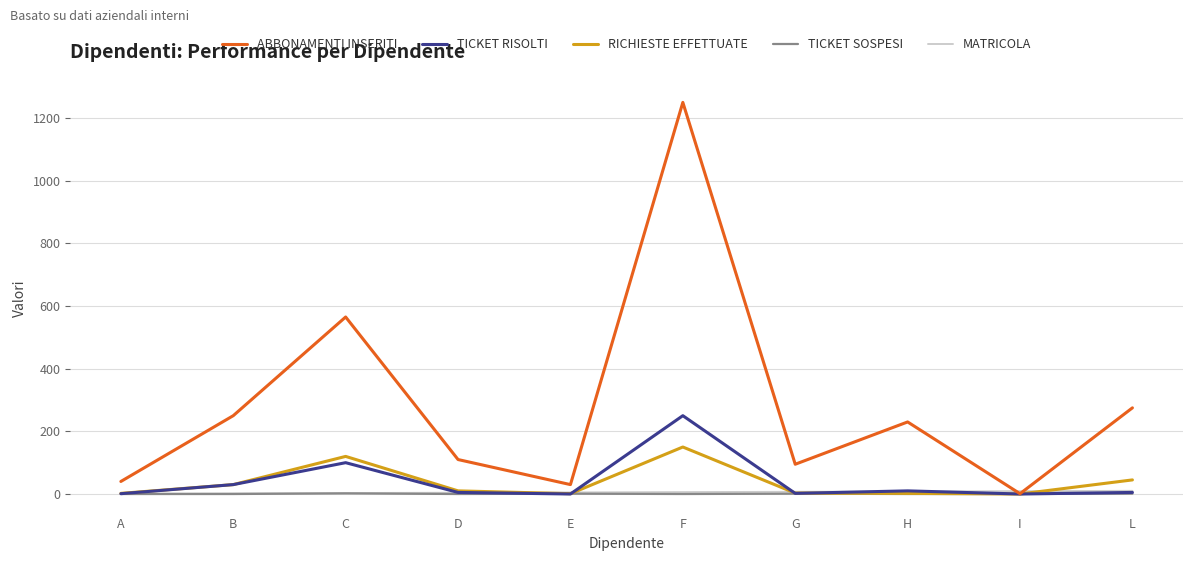

The ABBONAMENTI INSERITI series shows 173 at B. True or false?

False